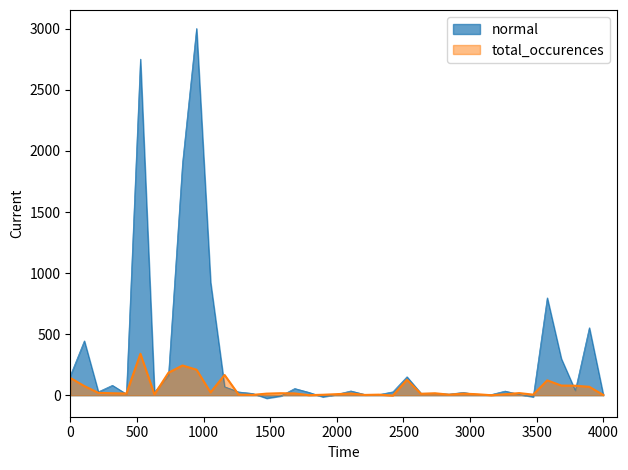

Which series has the widest spread of values?

normal